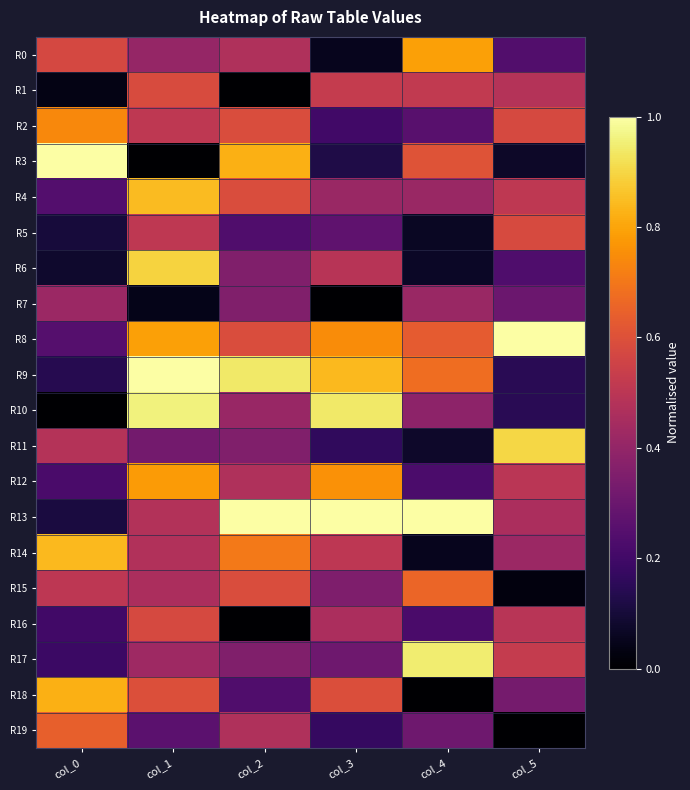

Rank the series by their maximum value, from lowest to highest.

R7, R16, R5, R1, R19, R15, R2, R12, R0, R18, R14, R4, R6, R11, R17, R10, R3, R8, R9, R13